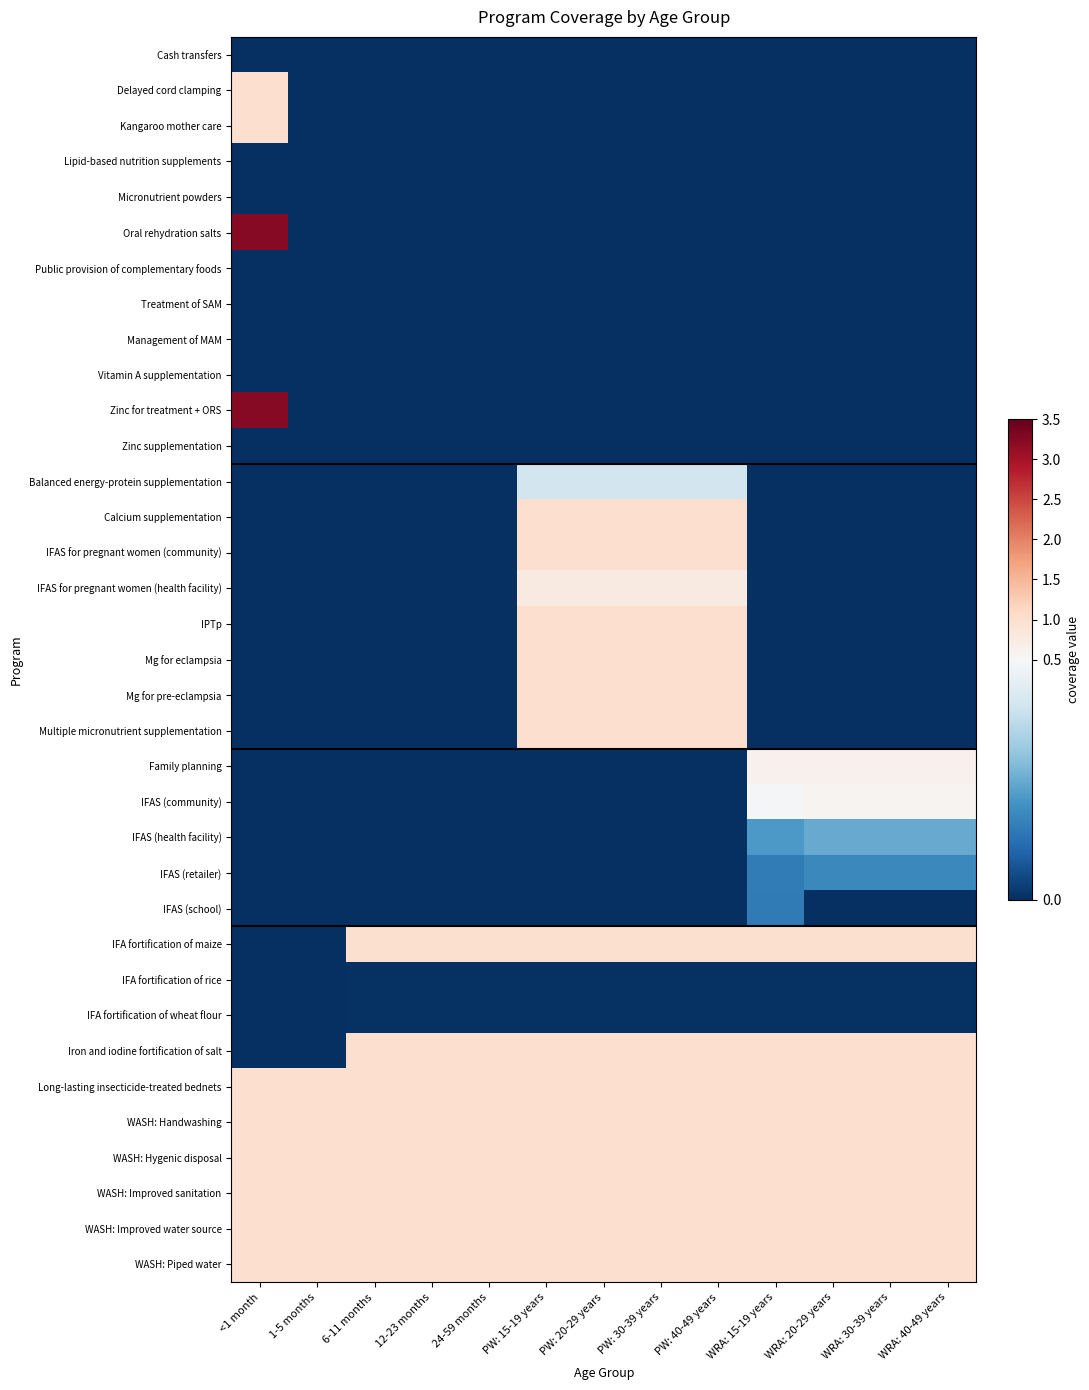

Reading left to right, list all the values displayed in this chart.

Cash transfers: <1 month=0.0	1-5 months=0.0	6-11 months=0.0	12-23 months=0.0	24-59 months=0.0	PW: 15-19 years=0.0	PW: 20-29 years=0.0	PW: 30-39 years=0.0	PW: 40-49 years=0.0	WRA: 15-19 years=0.0	WRA: 20-29 years=0.0	WRA: 30-39 years=0.0	WRA: 40-49 years=0.0
Delayed cord clamping: <1 month=1.0	1-5 months=0.0	6-11 months=0.0	12-23 months=0.0	24-59 months=0.0	PW: 15-19 years=0.0	PW: 20-29 years=0.0	PW: 30-39 years=0.0	PW: 40-49 years=0.0	WRA: 15-19 years=0.0	WRA: 20-29 years=0.0	WRA: 30-39 years=0.0	WRA: 40-49 years=0.0
Kangaroo mother care: <1 month=1.0	1-5 months=0.0	6-11 months=0.0	12-23 months=0.0	24-59 months=0.0	PW: 15-19 years=0.0	PW: 20-29 years=0.0	PW: 30-39 years=0.0	PW: 40-49 years=0.0	WRA: 15-19 years=0.0	WRA: 20-29 years=0.0	WRA: 30-39 years=0.0	WRA: 40-49 years=0.0
Lipid-based nutrition supplements: <1 month=0.0	1-5 months=0.0	6-11 months=0.0	12-23 months=0.0	24-59 months=0.0	PW: 15-19 years=0.0	PW: 20-29 years=0.0	PW: 30-39 years=0.0	PW: 40-49 years=0.0	WRA: 15-19 years=0.0	WRA: 20-29 years=0.0	WRA: 30-39 years=0.0	WRA: 40-49 years=0.0
Micronutrient powders: <1 month=0.0	1-5 months=0.0	6-11 months=0.0	12-23 months=0.0	24-59 months=0.0	PW: 15-19 years=0.0	PW: 20-29 years=0.0	PW: 30-39 years=0.0	PW: 40-49 years=0.0	WRA: 15-19 years=0.0	WRA: 20-29 years=0.0	WRA: 30-39 years=0.0	WRA: 40-49 years=0.0
Oral rehydration salts: <1 month=3.2	1-5 months=0.0	6-11 months=0.0	12-23 months=0.0	24-59 months=0.0	PW: 15-19 years=0.0	PW: 20-29 years=0.0	PW: 30-39 years=0.0	PW: 40-49 years=0.0	WRA: 15-19 years=0.0	WRA: 20-29 years=0.0	WRA: 30-39 years=0.0	WRA: 40-49 years=0.0
Public provision of complementary foods: <1 month=0.0	1-5 months=0.0	6-11 months=0.0	12-23 months=0.0	24-59 months=0.0	PW: 15-19 years=0.0	PW: 20-29 years=0.0	PW: 30-39 years=0.0	PW: 40-49 years=0.0	WRA: 15-19 years=0.0	WRA: 20-29 years=0.0	WRA: 30-39 years=0.0	WRA: 40-49 years=0.0
Treatment of SAM: <1 month=0.0	1-5 months=0.0	6-11 months=0.0	12-23 months=0.0	24-59 months=0.0	PW: 15-19 years=0.0	PW: 20-29 years=0.0	PW: 30-39 years=0.0	PW: 40-49 years=0.0	WRA: 15-19 years=0.0	WRA: 20-29 years=0.0	WRA: 30-39 years=0.0	WRA: 40-49 years=0.0
Management of MAM: <1 month=0.0	1-5 months=0.0	6-11 months=0.0	12-23 months=0.0	24-59 months=0.0	PW: 15-19 years=0.0	PW: 20-29 years=0.0	PW: 30-39 years=0.0	PW: 40-49 years=0.0	WRA: 15-19 years=0.0	WRA: 20-29 years=0.0	WRA: 30-39 years=0.0	WRA: 40-49 years=0.0
Vitamin A supplementation: <1 month=0.0	1-5 months=0.0	6-11 months=0.0	12-23 months=0.0	24-59 months=0.0	PW: 15-19 years=0.0	PW: 20-29 years=0.0	PW: 30-39 years=0.0	PW: 40-49 years=0.0	WRA: 15-19 years=0.0	WRA: 20-29 years=0.0	WRA: 30-39 years=0.0	WRA: 40-49 years=0.0
Zinc for treatment + ORS: <1 month=3.2	1-5 months=0.0	6-11 months=0.0	12-23 months=0.0	24-59 months=0.0	PW: 15-19 years=0.0	PW: 20-29 years=0.0	PW: 30-39 years=0.0	PW: 40-49 years=0.0	WRA: 15-19 years=0.0	WRA: 20-29 years=0.0	WRA: 30-39 years=0.0	WRA: 40-49 years=0.0
Zinc supplementation: <1 month=0.0	1-5 months=0.0	6-11 months=0.0	12-23 months=0.0	24-59 months=0.0	PW: 15-19 years=0.0	PW: 20-29 years=0.0	PW: 30-39 years=0.0	PW: 40-49 years=0.0	WRA: 15-19 years=0.0	WRA: 20-29 years=0.0	WRA: 30-39 years=0.0	WRA: 40-49 years=0.0
Balanced energy-protein supplementation: <1 month=0.0	1-5 months=0.0	6-11 months=0.0	12-23 months=0.0	24-59 months=0.0	PW: 15-19 years=0.4	PW: 20-29 years=0.4	PW: 30-39 years=0.4	PW: 40-49 years=0.4	WRA: 15-19 years=0.0	WRA: 20-29 years=0.0	WRA: 30-39 years=0.0	WRA: 40-49 years=0.0
Calcium supplementation: <1 month=0.0	1-5 months=0.0	6-11 months=0.0	12-23 months=0.0	24-59 months=0.0	PW: 15-19 years=1.0	PW: 20-29 years=1.0	PW: 30-39 years=1.0	PW: 40-49 years=1.0	WRA: 15-19 years=0.0	WRA: 20-29 years=0.0	WRA: 30-39 years=0.0	WRA: 40-49 years=0.0
IFAS for pregnant women (community): <1 month=0.0	1-5 months=0.0	6-11 months=0.0	12-23 months=0.0	24-59 months=0.0	PW: 15-19 years=1.0	PW: 20-29 years=1.0	PW: 30-39 years=1.0	PW: 40-49 years=1.0	WRA: 15-19 years=0.0	WRA: 20-29 years=0.0	WRA: 30-39 years=0.0	WRA: 40-49 years=0.0
IFAS for pregnant women (health facility): <1 month=0.0	1-5 months=0.0	6-11 months=0.0	12-23 months=0.0	24-59 months=0.0	PW: 15-19 years=0.8	PW: 20-29 years=0.8	PW: 30-39 years=0.8	PW: 40-49 years=0.8	WRA: 15-19 years=0.0	WRA: 20-29 years=0.0	WRA: 30-39 years=0.0	WRA: 40-49 years=0.0
IPTp: <1 month=0.0	1-5 months=0.0	6-11 months=0.0	12-23 months=0.0	24-59 months=0.0	PW: 15-19 years=1.0	PW: 20-29 years=1.0	PW: 30-39 years=1.0	PW: 40-49 years=1.0	WRA: 15-19 years=0.0	WRA: 20-29 years=0.0	WRA: 30-39 years=0.0	WRA: 40-49 years=0.0
Mg for eclampsia: <1 month=0.0	1-5 months=0.0	6-11 months=0.0	12-23 months=0.0	24-59 months=0.0	PW: 15-19 years=1.0	PW: 20-29 years=1.0	PW: 30-39 years=1.0	PW: 40-49 years=1.0	WRA: 15-19 years=0.0	WRA: 20-29 years=0.0	WRA: 30-39 years=0.0	WRA: 40-49 years=0.0
Mg for pre-eclampsia: <1 month=0.0	1-5 months=0.0	6-11 months=0.0	12-23 months=0.0	24-59 months=0.0	PW: 15-19 years=1.0	PW: 20-29 years=1.0	PW: 30-39 years=1.0	PW: 40-49 years=1.0	WRA: 15-19 years=0.0	WRA: 20-29 years=0.0	WRA: 30-39 years=0.0	WRA: 40-49 years=0.0
Multiple micronutrient supplementation: <1 month=0.0	1-5 months=0.0	6-11 months=0.0	12-23 months=0.0	24-59 months=0.0	PW: 15-19 years=1.0	PW: 20-29 years=1.0	PW: 30-39 years=1.0	PW: 40-49 years=1.0	WRA: 15-19 years=0.0	WRA: 20-29 years=0.0	WRA: 30-39 years=0.0	WRA: 40-49 years=0.0
Family planning: <1 month=0.0	1-5 months=0.0	6-11 months=0.0	12-23 months=0.0	24-59 months=0.0	PW: 15-19 years=0.0	PW: 20-29 years=0.0	PW: 30-39 years=0.0	PW: 40-49 years=0.0	WRA: 15-19 years=0.6	WRA: 20-29 years=0.6	WRA: 30-39 years=0.6	WRA: 40-49 years=0.6
IFAS (community): <1 month=0.0	1-5 months=0.0	6-11 months=0.0	12-23 months=0.0	24-59 months=0.0	PW: 15-19 years=0.0	PW: 20-29 years=0.0	PW: 30-39 years=0.0	PW: 40-49 years=0.0	WRA: 15-19 years=0.5	WRA: 20-29 years=0.6	WRA: 30-39 years=0.6	WRA: 40-49 years=0.6
IFAS (health facility): <1 month=0.0	1-5 months=0.0	6-11 months=0.0	12-23 months=0.0	24-59 months=0.0	PW: 15-19 years=0.0	PW: 20-29 years=0.0	PW: 30-39 years=0.0	PW: 40-49 years=0.0	WRA: 15-19 years=0.2	WRA: 20-29 years=0.2	WRA: 30-39 years=0.2	WRA: 40-49 years=0.2
IFAS (retailer): <1 month=0.0	1-5 months=0.0	6-11 months=0.0	12-23 months=0.0	24-59 months=0.0	PW: 15-19 years=0.0	PW: 20-29 years=0.0	PW: 30-39 years=0.0	PW: 40-49 years=0.0	WRA: 15-19 years=0.2	WRA: 20-29 years=0.2	WRA: 30-39 years=0.2	WRA: 40-49 years=0.2
IFAS (school): <1 month=0.0	1-5 months=0.0	6-11 months=0.0	12-23 months=0.0	24-59 months=0.0	PW: 15-19 years=0.0	PW: 20-29 years=0.0	PW: 30-39 years=0.0	PW: 40-49 years=0.0	WRA: 15-19 years=0.1	WRA: 20-29 years=0.0	WRA: 30-39 years=0.0	WRA: 40-49 years=0.0
IFA fortification of maize: <1 month=0.0	1-5 months=0.0	6-11 months=1.0	12-23 months=1.0	24-59 months=1.0	PW: 15-19 years=1.0	PW: 20-29 years=1.0	PW: 30-39 years=1.0	PW: 40-49 years=1.0	WRA: 15-19 years=1.0	WRA: 20-29 years=1.0	WRA: 30-39 years=1.0	WRA: 40-49 years=1.0
IFA fortification of rice: <1 month=0.0	1-5 months=0.0	6-11 months=0.0	12-23 months=0.0	24-59 months=0.0	PW: 15-19 years=0.0	PW: 20-29 years=0.0	PW: 30-39 years=0.0	PW: 40-49 years=0.0	WRA: 15-19 years=0.0	WRA: 20-29 years=0.0	WRA: 30-39 years=0.0	WRA: 40-49 years=0.0
IFA fortification of wheat flour: <1 month=0.0	1-5 months=0.0	6-11 months=0.0	12-23 months=0.0	24-59 months=0.0	PW: 15-19 years=0.0	PW: 20-29 years=0.0	PW: 30-39 years=0.0	PW: 40-49 years=0.0	WRA: 15-19 years=0.0	WRA: 20-29 years=0.0	WRA: 30-39 years=0.0	WRA: 40-49 years=0.0
Iron and iodine fortification of salt: <1 month=0.0	1-5 months=0.0	6-11 months=1.0	12-23 months=1.0	24-59 months=1.0	PW: 15-19 years=1.0	PW: 20-29 years=1.0	PW: 30-39 years=1.0	PW: 40-49 years=1.0	WRA: 15-19 years=1.0	WRA: 20-29 years=1.0	WRA: 30-39 years=1.0	WRA: 40-49 years=1.0
Long-lasting insecticide-treated bednets: <1 month=1.0	1-5 months=1.0	6-11 months=1.0	12-23 months=1.0	24-59 months=1.0	PW: 15-19 years=1.0	PW: 20-29 years=1.0	PW: 30-39 years=1.0	PW: 40-49 years=1.0	WRA: 15-19 years=1.0	WRA: 20-29 years=1.0	WRA: 30-39 years=1.0	WRA: 40-49 years=1.0
WASH: Handwashing: <1 month=1.0	1-5 months=1.0	6-11 months=1.0	12-23 months=1.0	24-59 months=1.0	PW: 15-19 years=1.0	PW: 20-29 years=1.0	PW: 30-39 years=1.0	PW: 40-49 years=1.0	WRA: 15-19 years=1.0	WRA: 20-29 years=1.0	WRA: 30-39 years=1.0	WRA: 40-49 years=1.0
WASH: Hygenic disposal: <1 month=1.0	1-5 months=1.0	6-11 months=1.0	12-23 months=1.0	24-59 months=1.0	PW: 15-19 years=1.0	PW: 20-29 years=1.0	PW: 30-39 years=1.0	PW: 40-49 years=1.0	WRA: 15-19 years=1.0	WRA: 20-29 years=1.0	WRA: 30-39 years=1.0	WRA: 40-49 years=1.0
WASH: Improved sanitation: <1 month=1.0	1-5 months=1.0	6-11 months=1.0	12-23 months=1.0	24-59 months=1.0	PW: 15-19 years=1.0	PW: 20-29 years=1.0	PW: 30-39 years=1.0	PW: 40-49 years=1.0	WRA: 15-19 years=1.0	WRA: 20-29 years=1.0	WRA: 30-39 years=1.0	WRA: 40-49 years=1.0
WASH: Improved water source: <1 month=1.0	1-5 months=1.0	6-11 months=1.0	12-23 months=1.0	24-59 months=1.0	PW: 15-19 years=1.0	PW: 20-29 years=1.0	PW: 30-39 years=1.0	PW: 40-49 years=1.0	WRA: 15-19 years=1.0	WRA: 20-29 years=1.0	WRA: 30-39 years=1.0	WRA: 40-49 years=1.0
WASH: Piped water: <1 month=1.0	1-5 months=1.0	6-11 months=1.0	12-23 months=1.0	24-59 months=1.0	PW: 15-19 years=1.0	PW: 20-29 years=1.0	PW: 30-39 years=1.0	PW: 40-49 years=1.0	WRA: 15-19 years=1.0	WRA: 20-29 years=1.0	WRA: 30-39 years=1.0	WRA: 40-49 years=1.0